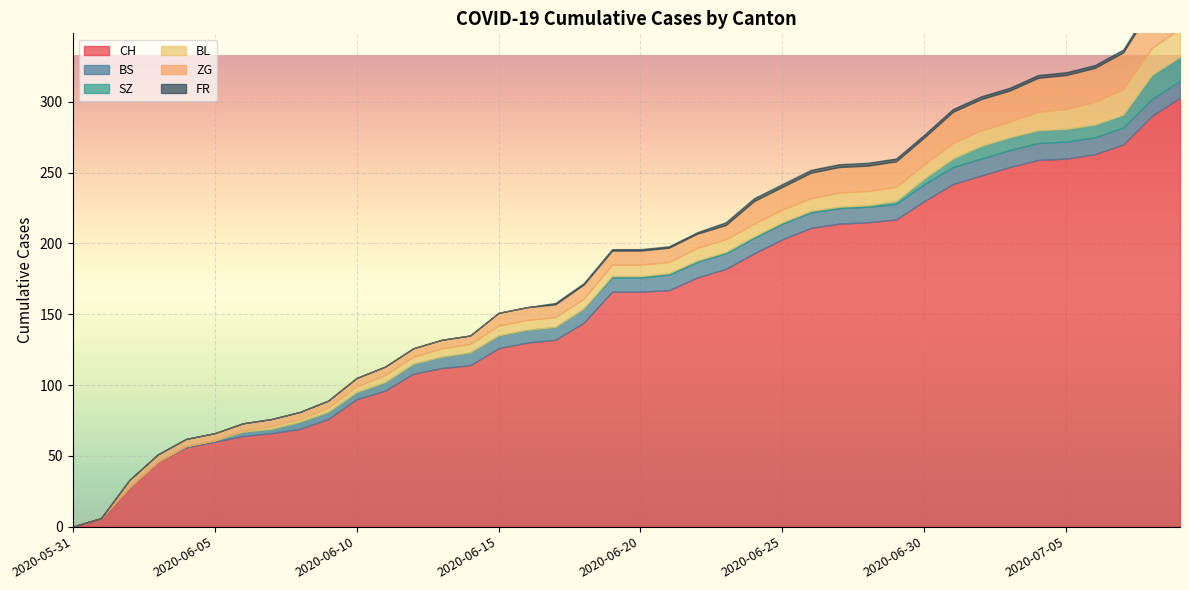

Count the FR values in the range 0 to 2.

40